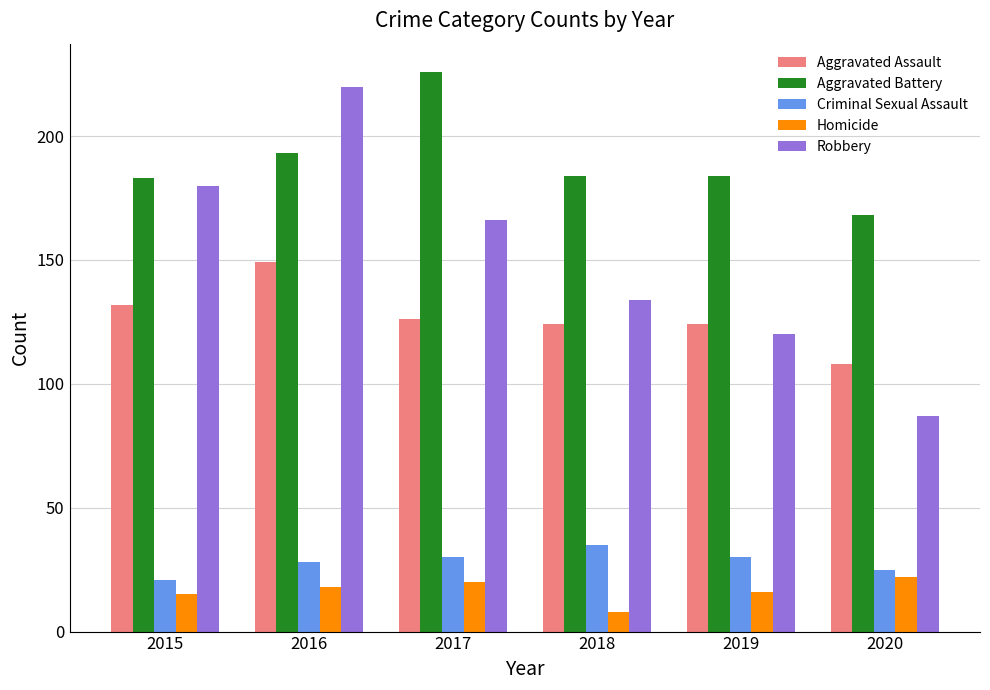

At which label does Aggravated Battery first exceed 184?

2016